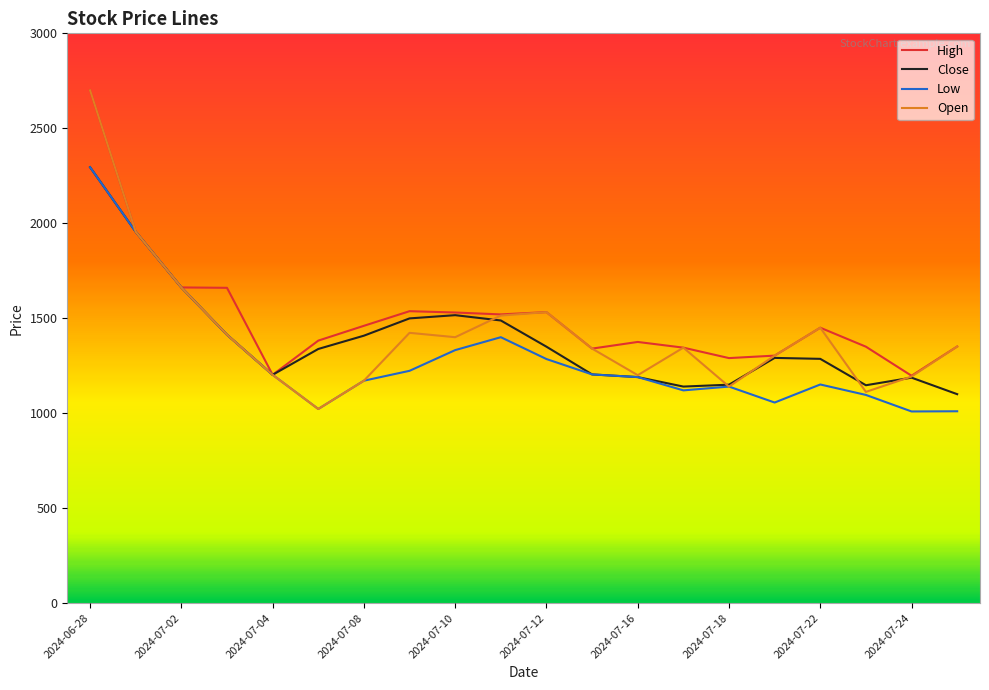

Which series has the largest range (max minus min)?

Open